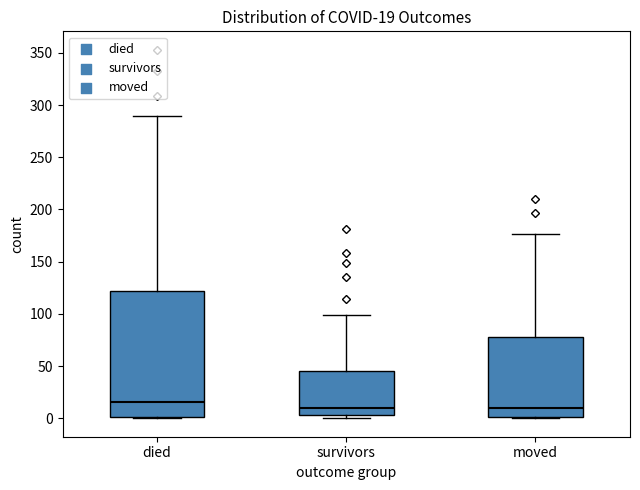

Comparing the boxes themselves (not the whiskers), which one is the tallest?

died